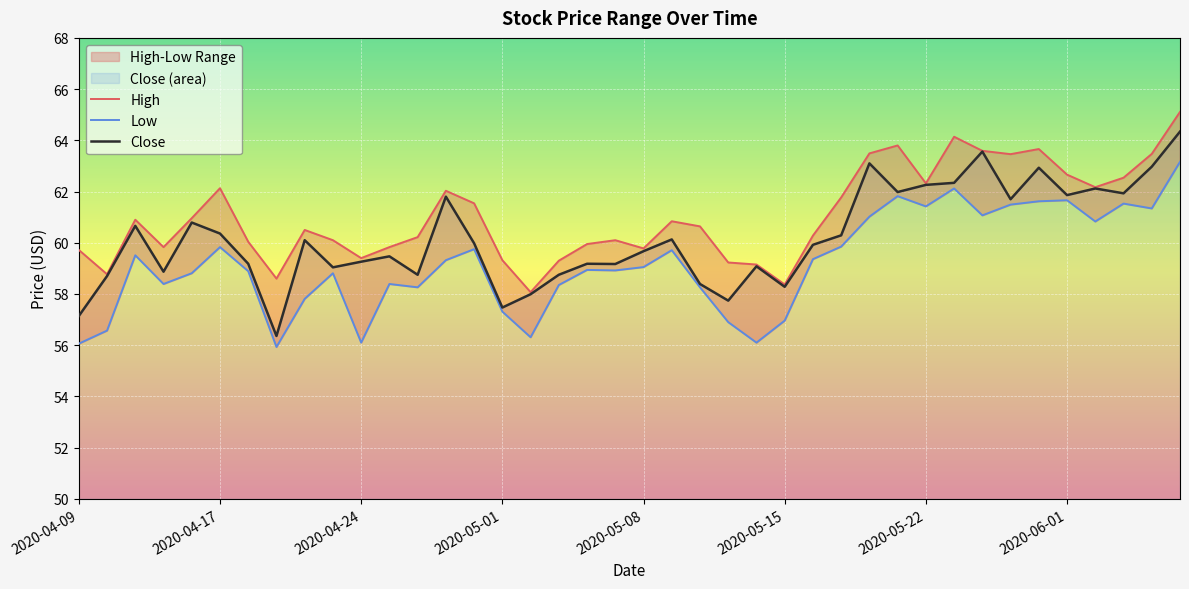

Which has a higher value, 2020-05-19 or 2020-05-11?

2020-05-19